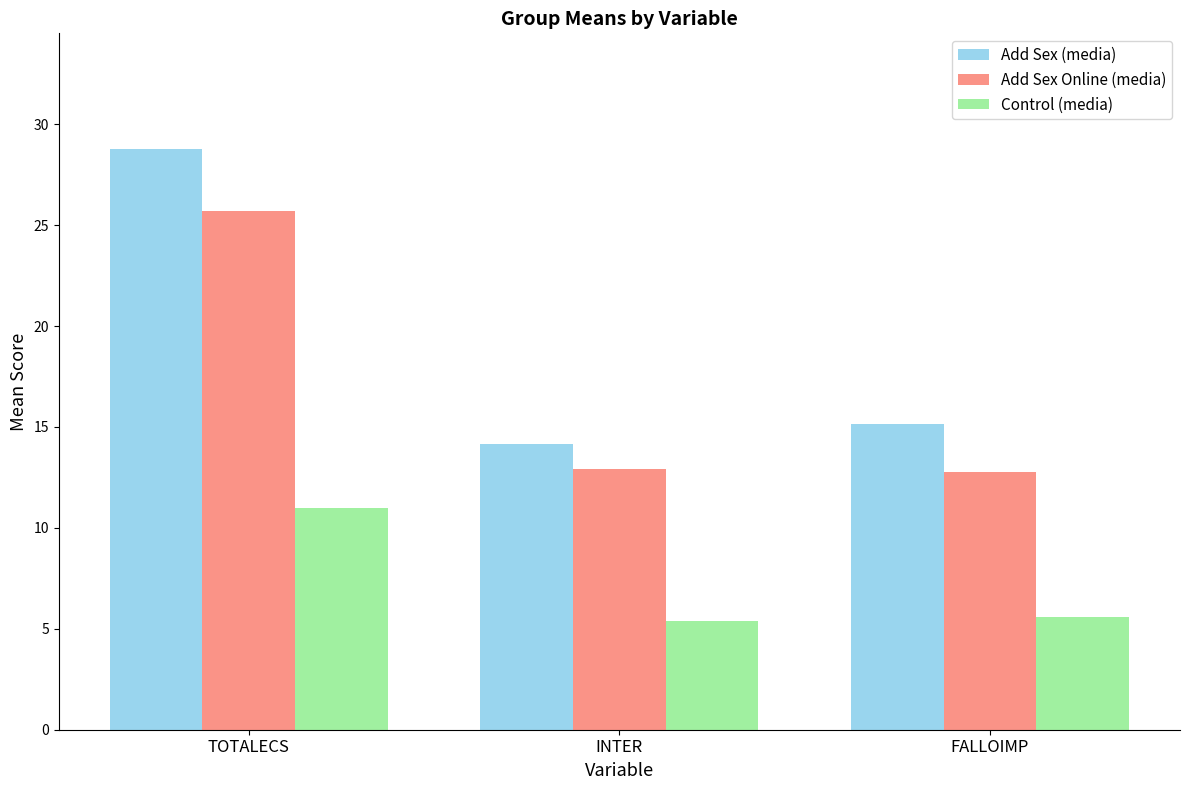

What is the label of the 2nd bar from the left?

INTER